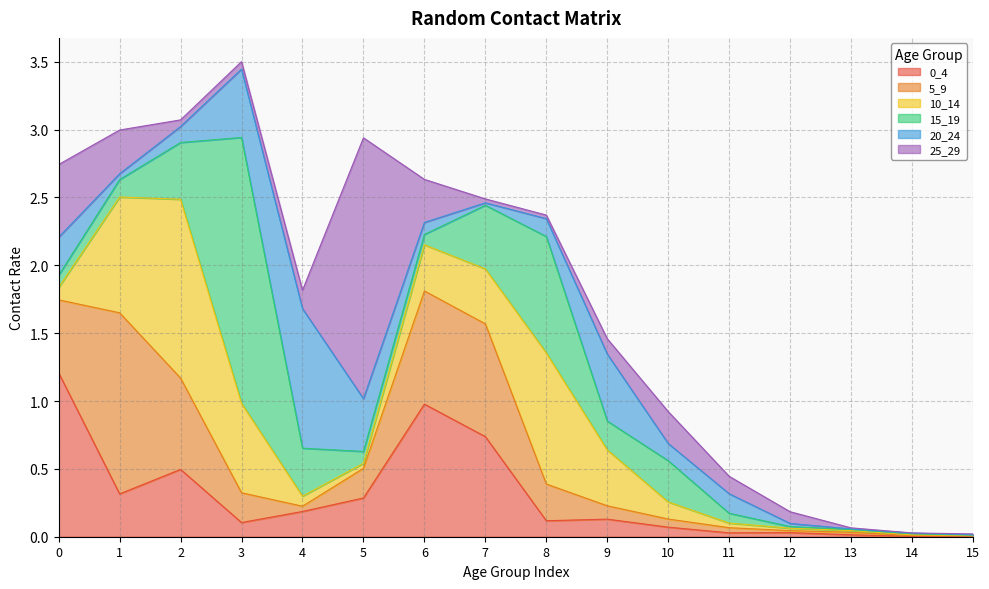

Reading left to right, what are all the values shown in this chart?

0_4: 0=1.2	1=0.3	2=0.5	3=0.1	4=0.2	5=0.3	6=1.0	7=0.7	8=0.1	9=0.1	10=0.1	11=0.0	12=0.0	13=0.0	14=0.0	15=0.0
5_9: 0=0.5	1=1.3	2=0.7	3=0.2	4=0.0	5=0.2	6=0.8	7=0.8	8=0.3	9=0.1	10=0.1	11=0.0	12=0.0	13=0.0	14=0.0	15=0.0
10_14: 0=0.1	1=0.9	2=1.3	3=0.7	4=0.1	5=0.0	6=0.3	7=0.4	8=1.0	9=0.4	10=0.1	11=0.0	12=0.0	13=0.0	14=0.0	15=0.0
15_19: 0=0.1	1=0.1	2=0.4	3=2.0	4=0.4	5=0.1	6=0.1	7=0.5	8=0.9	9=0.2	10=0.3	11=0.1	12=0.0	13=0.0	14=0.0	15=0.0
20_24: 0=0.3	1=0.0	2=0.1	3=0.5	4=1.0	5=0.4	6=0.1	7=0.0	8=0.1	9=0.5	10=0.1	11=0.1	12=0.0	13=0.0	14=0.0	15=0.0
25_29: 0=0.5	1=0.3	2=0.0	3=0.1	4=0.1	5=1.9	6=0.3	7=0.0	8=0.0	9=0.1	10=0.2	11=0.1	12=0.1	13=0.0	14=0.0	15=0.0